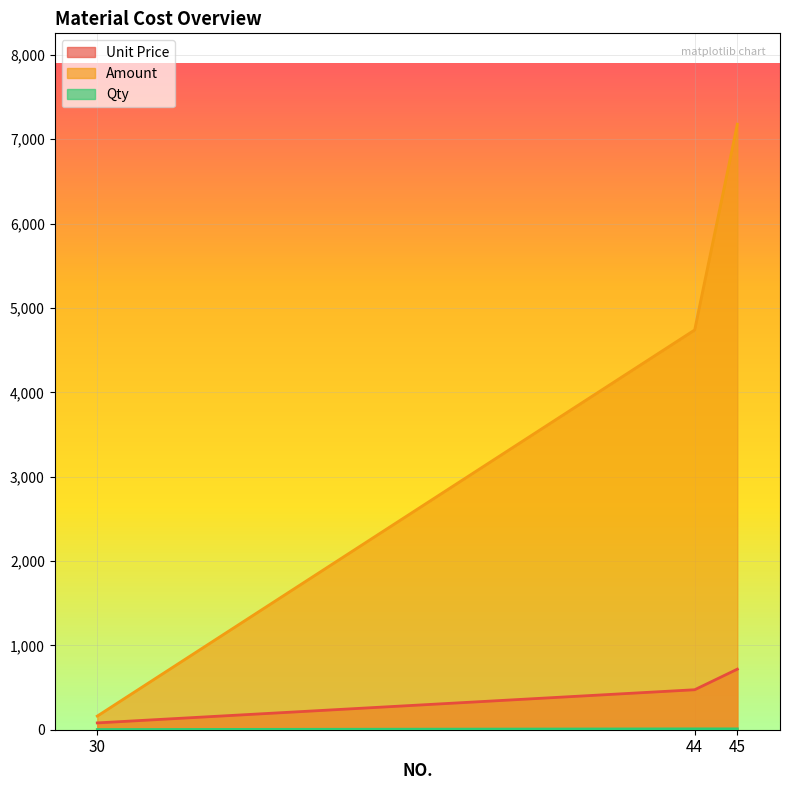

Is the value of Unit Price at 30 greater than the value of Qty at 30?

Yes